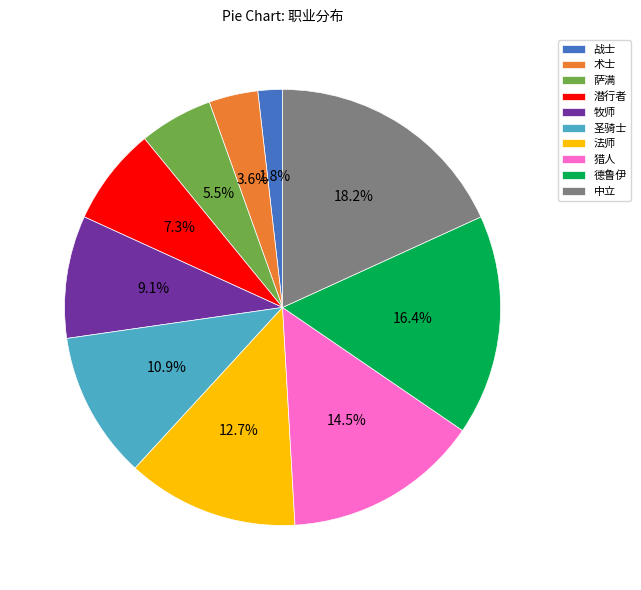

Between 潜行者 and 猎人, which is larger?

猎人